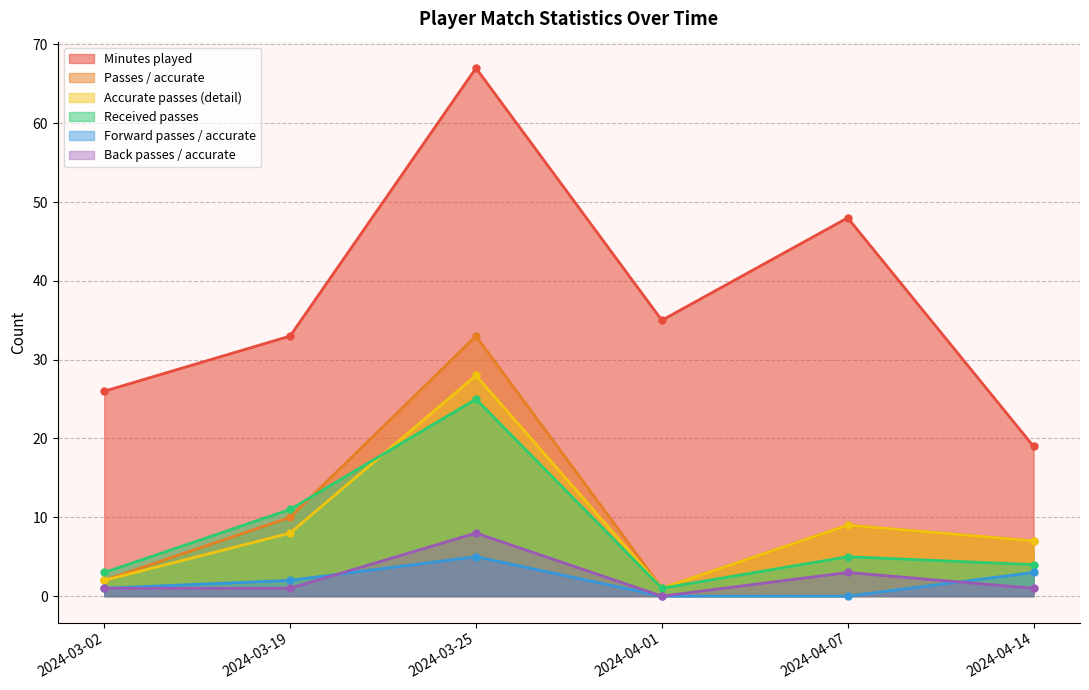

Reading left to right, what are all the values shown in this chart?

Minutes played: 26	33	67	35	48	19
Passes / accurate: 2	10	33	1	9	7
Accurate passes (detail): 2	8	28	1	9	7
Received passes: 3	11	25	1	5	4
Forward passes / accurate: 1	2	5	0	0	3
Back passes / accurate: 1	1	8	0	3	1